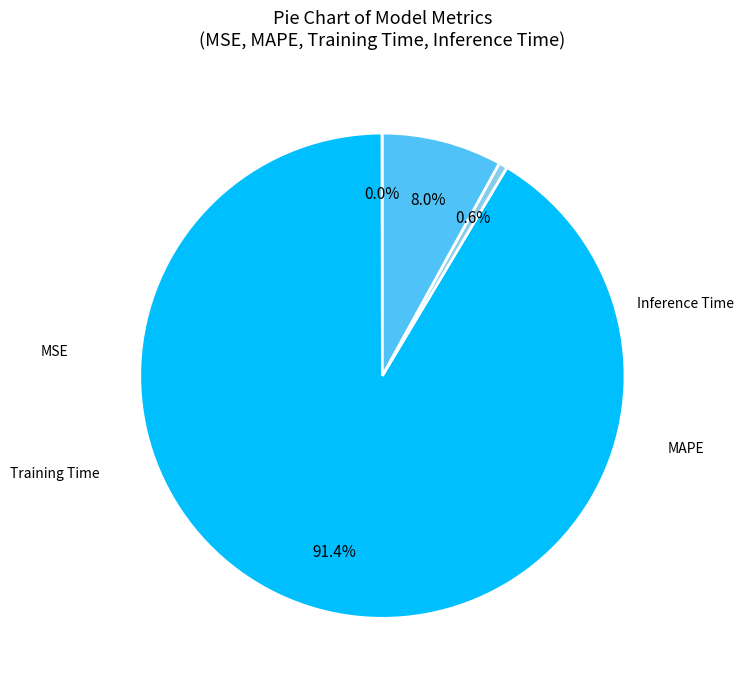

Does any single category account for the majority?

Yes